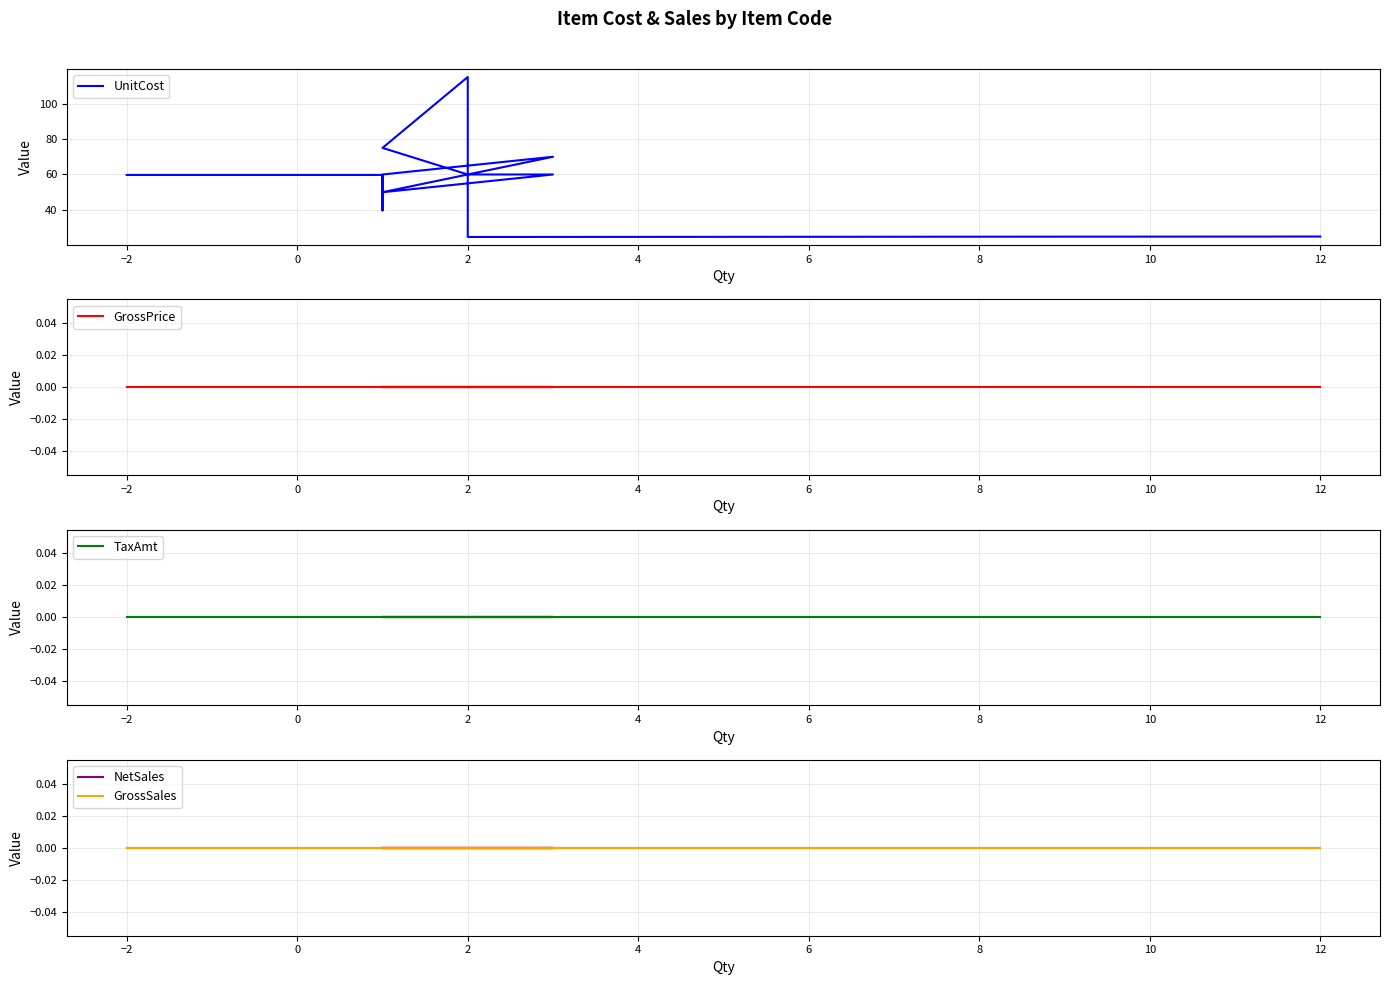

List the labels in order of UnitCost value, smallest first.

11, 12, 13, 0, 6, 8, −4, −2, 2, 10, 12, 4, 14, 10